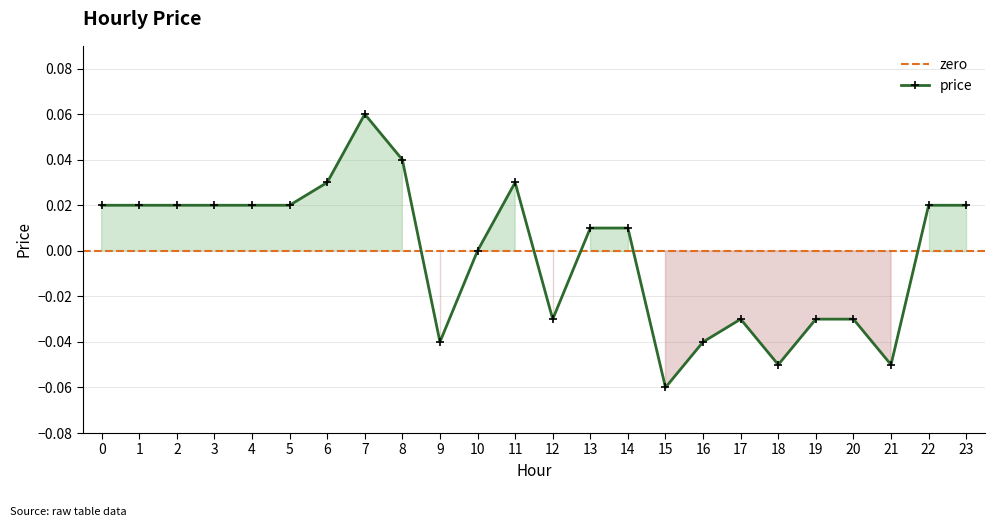

Rank the categories by value from lowest to highest.

15, 18, 21, 9, 16, 12, 17, 19, 20, 10, 13, 14, 0, 1, 2, 3, 4, 5, 22, 23, 6, 11, 8, 7